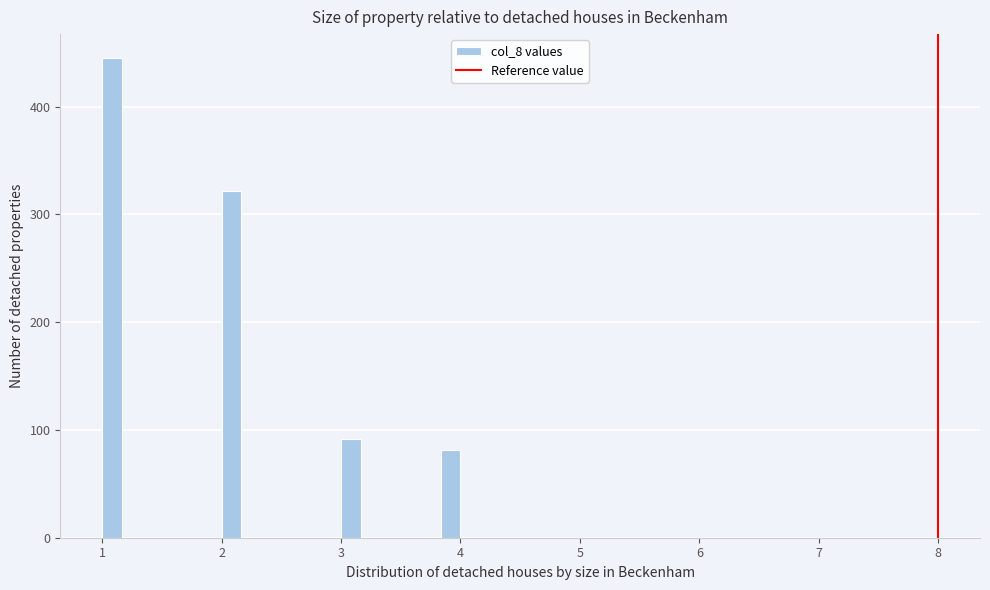

Around what value on the x-axis is the tallest bar? Give the approximate position of its centre, as read against the axis.

1.1